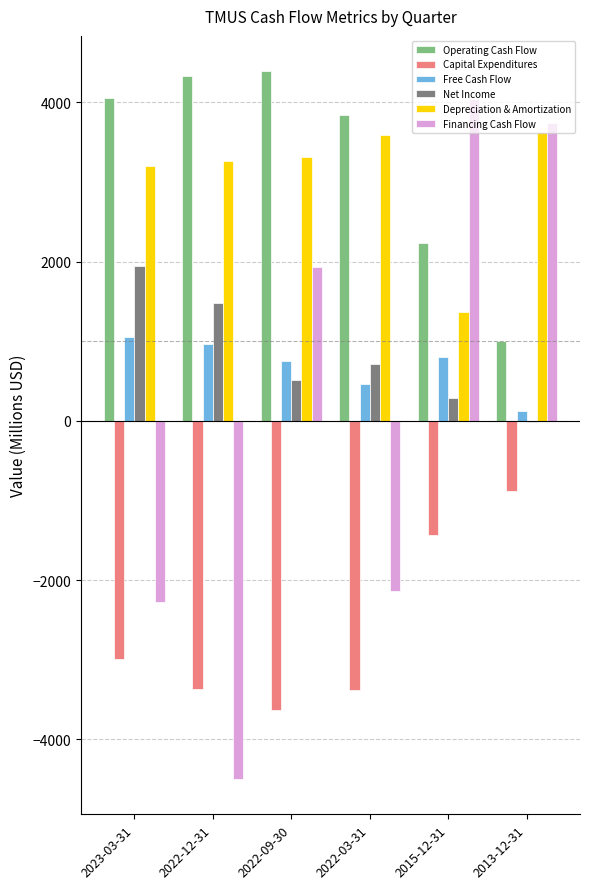

Is it true that Operating Cash Flow equals 5915 at 2022-12-31?

False